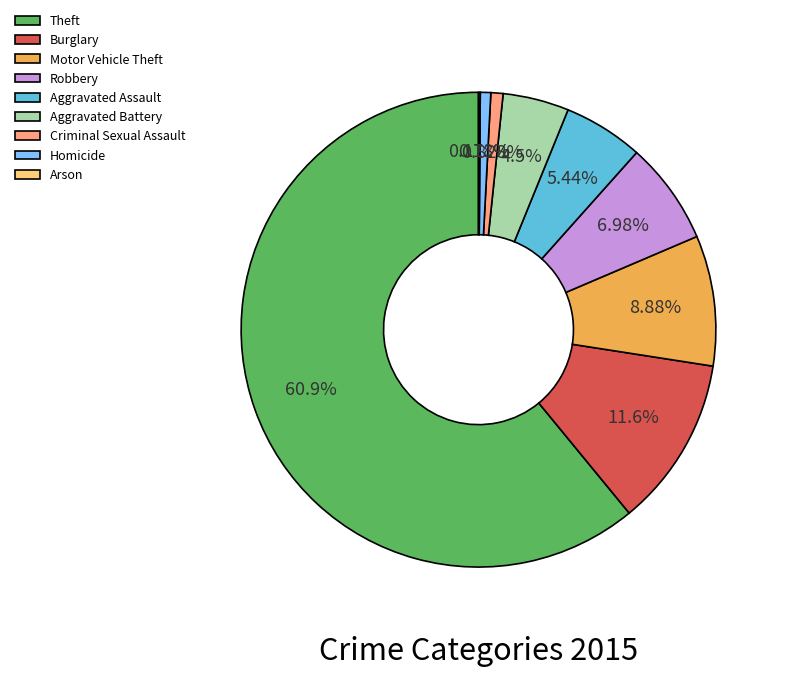

Is the sum of Aggravated Battery and Aggravated Assault greater than half?

No